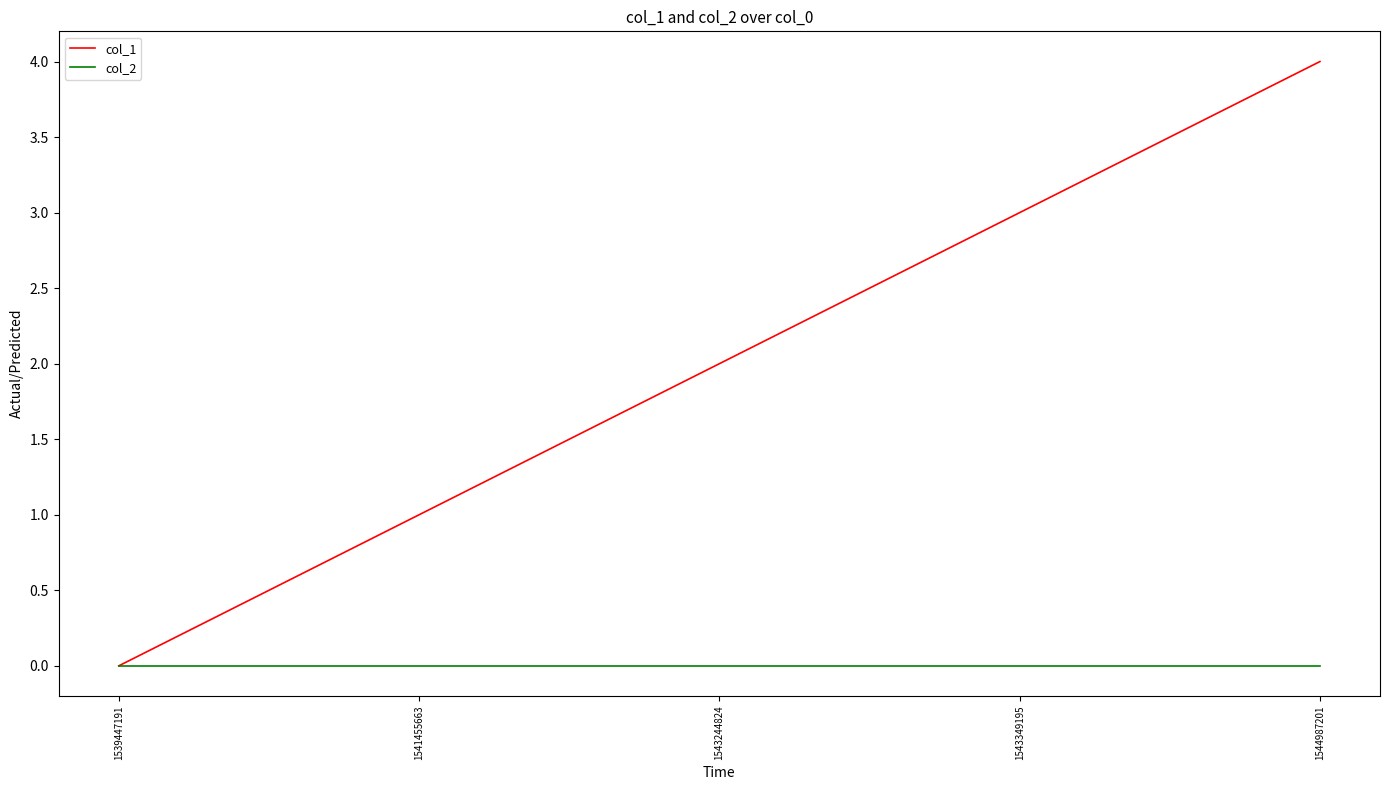

Which series has the largest range (max minus min)?

col_1